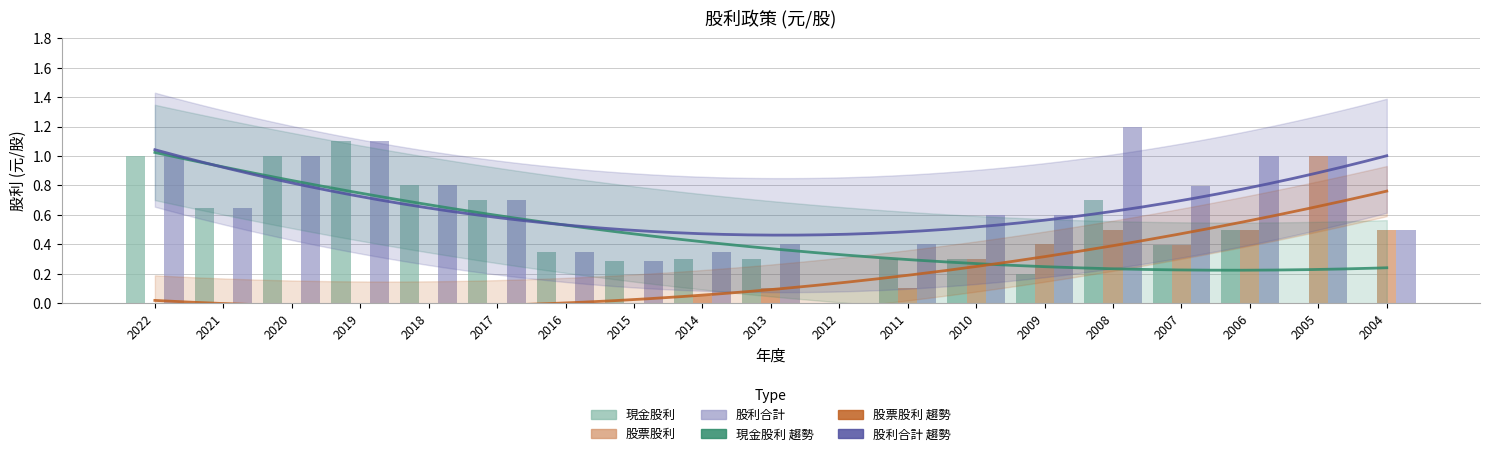

Rank the series at 2019 from highest to lowest value.

現金股利, 股利合計, 股票股利